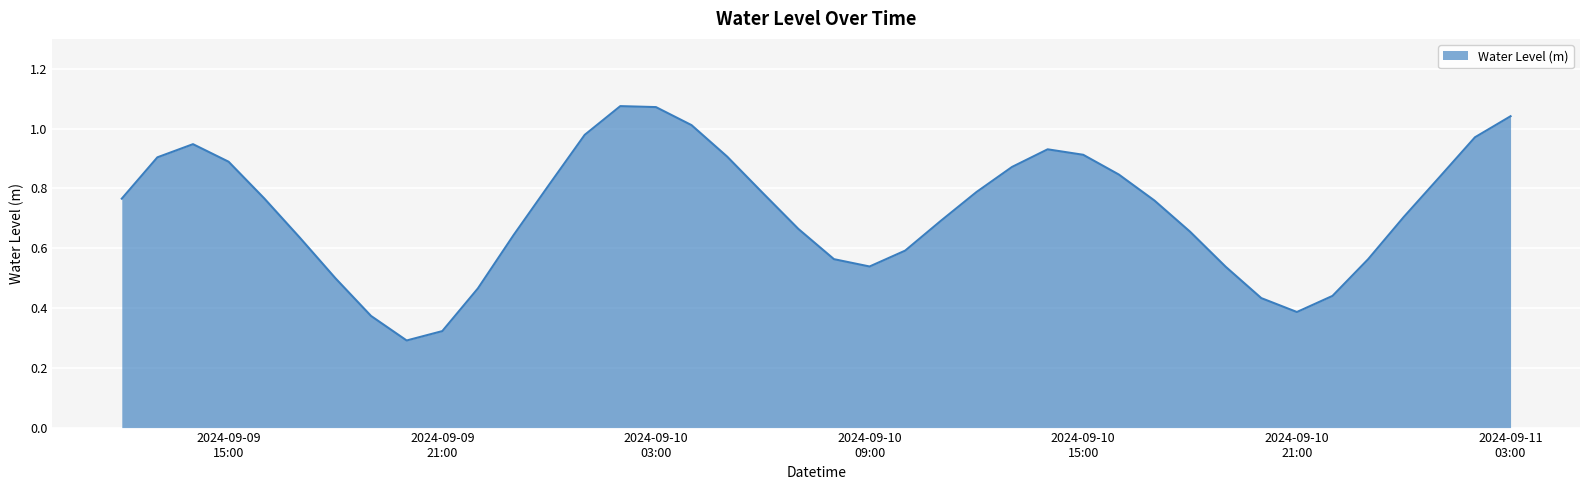

Reading left to right, what are all the values shown in this chart?

0.8	0.9	0.9	0.9	0.8	0.6	0.5	0.4	0.3	0.3	0.5	0.6	0.8	1.0	1.1	1.1	1.0	0.9	0.8	0.7	0.6	0.5	0.6	0.7	0.8	0.9	0.9	0.9	0.8	0.8	0.7	0.5	0.4	0.4	0.4	0.6	0.7	0.8	1.0	1.0